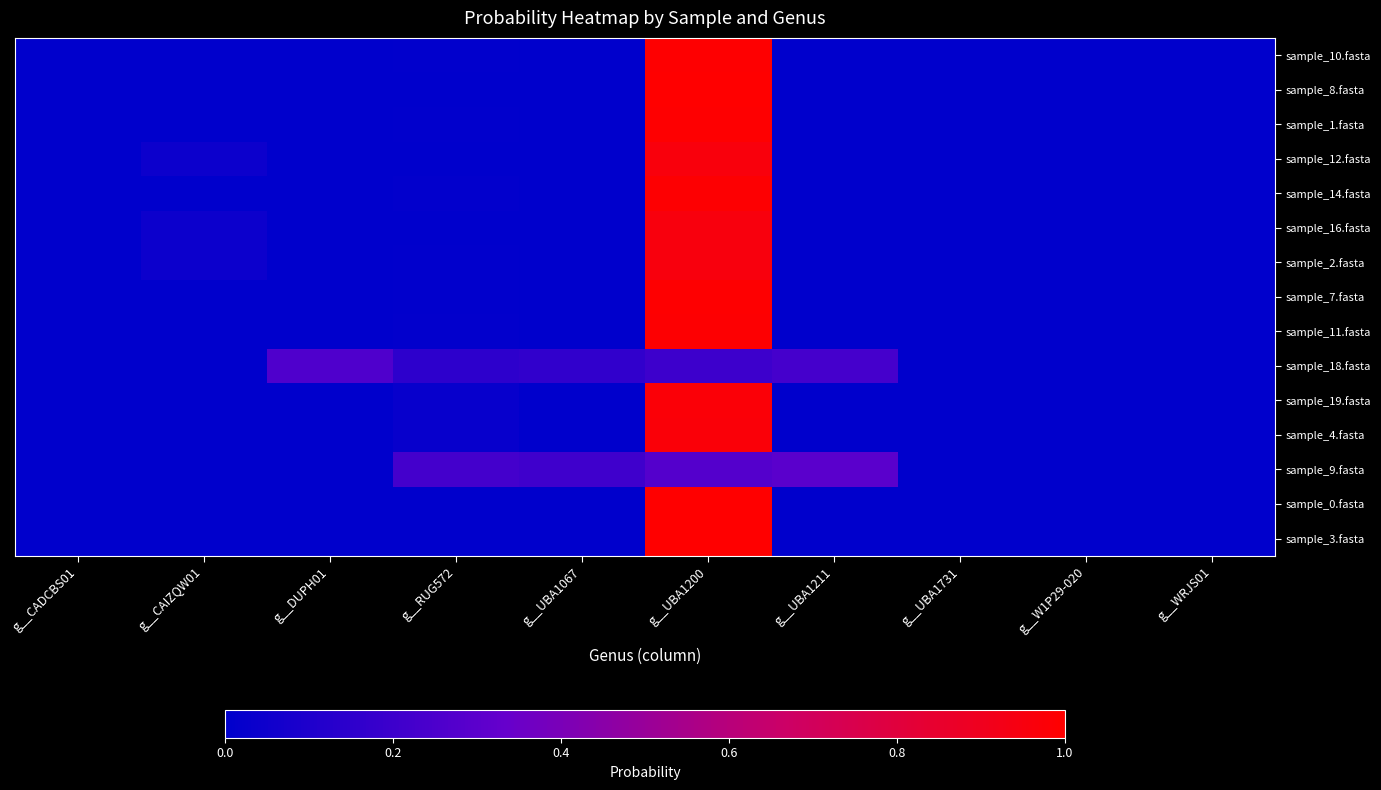

At which category is the sum across all series the highest?

g__UBA1200